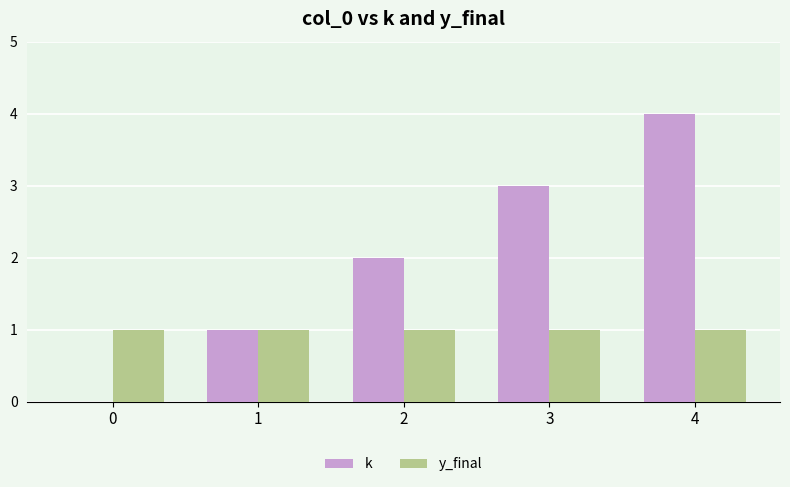

At which category does the chart reach its peak across all series?

4